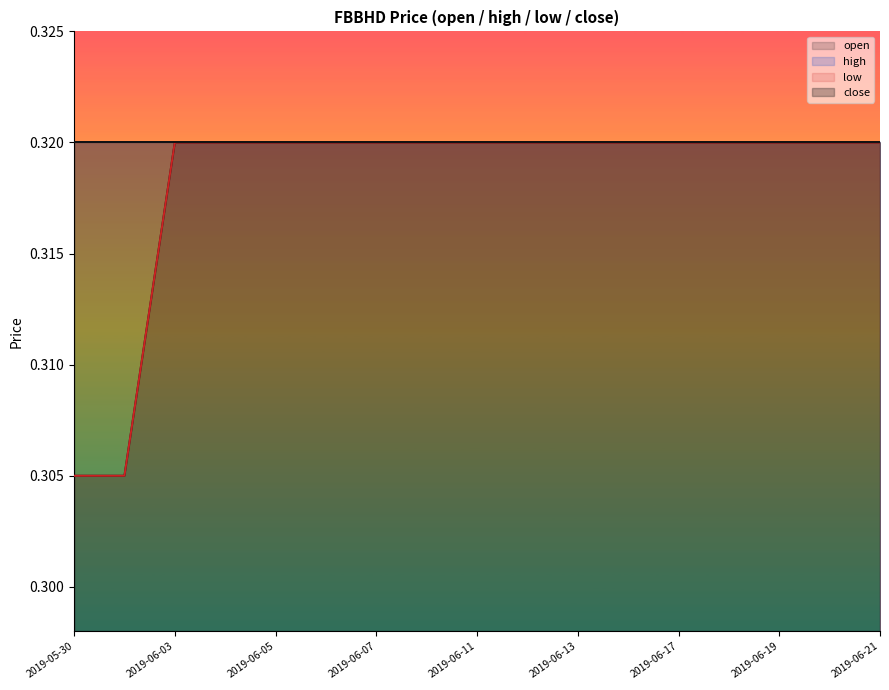

Does the chart display data point markers on the line(s)?

No